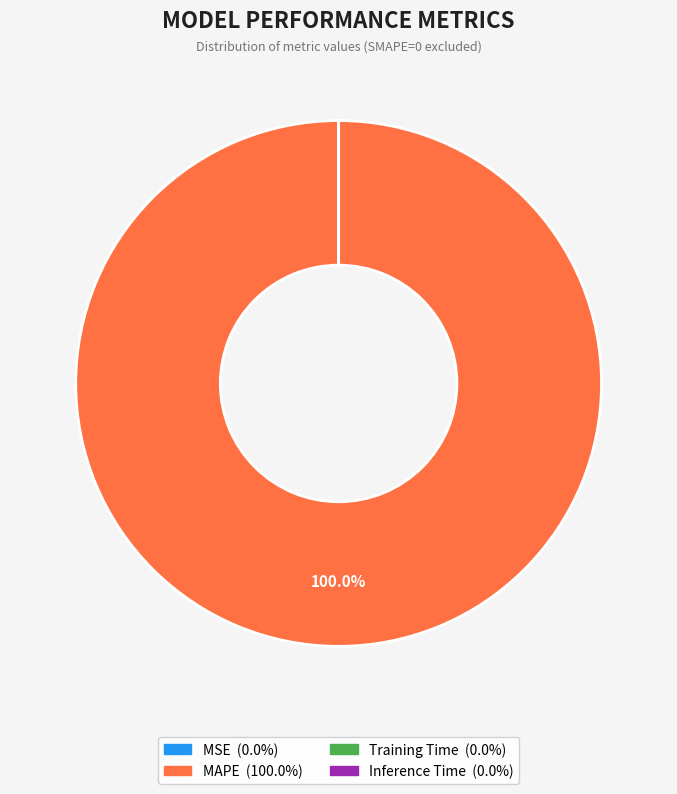

What is the largest slice in the pie chart?

MAPE